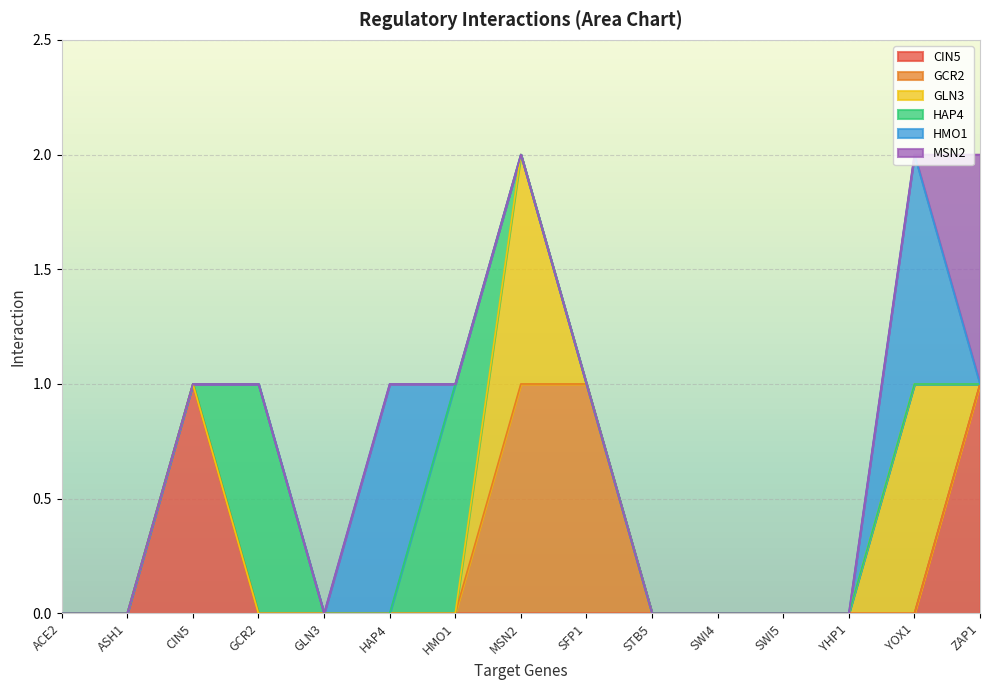

True or false: GCR2 and HMO1 intersect in this chart.

False